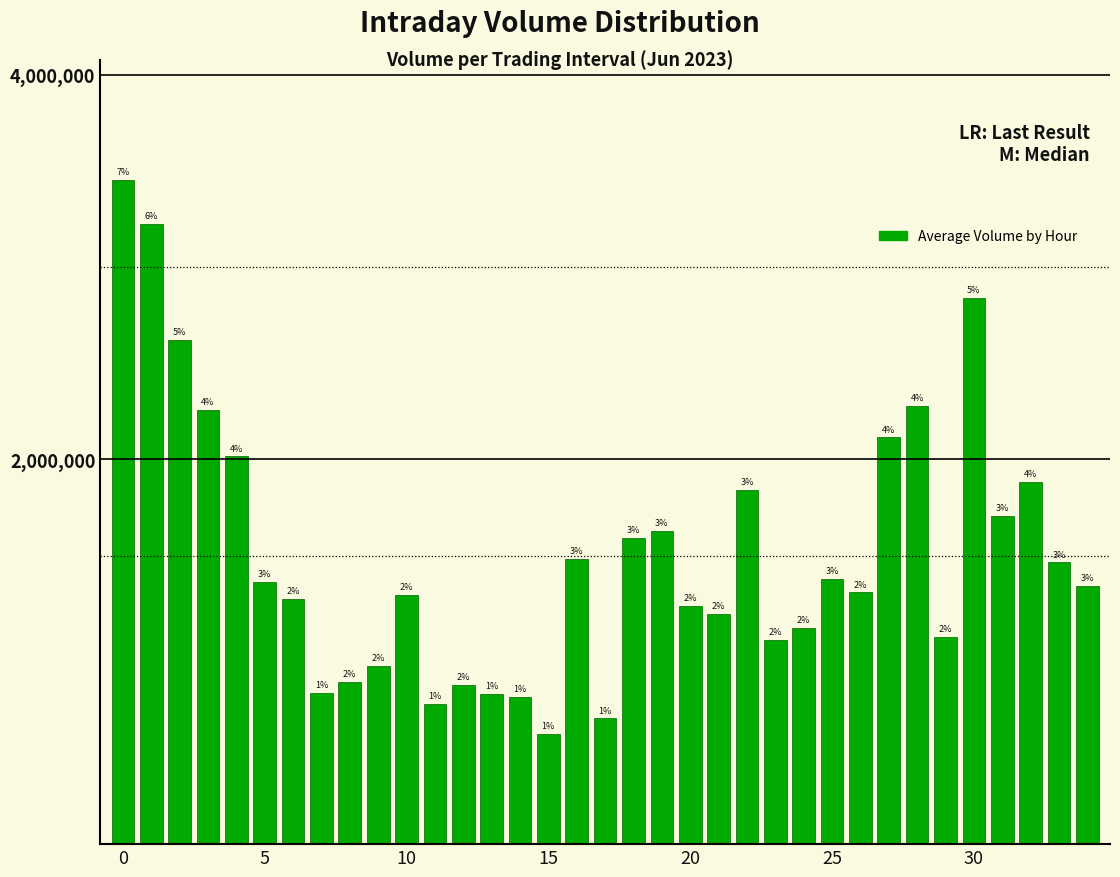

Does the chart contain any negative values?

No